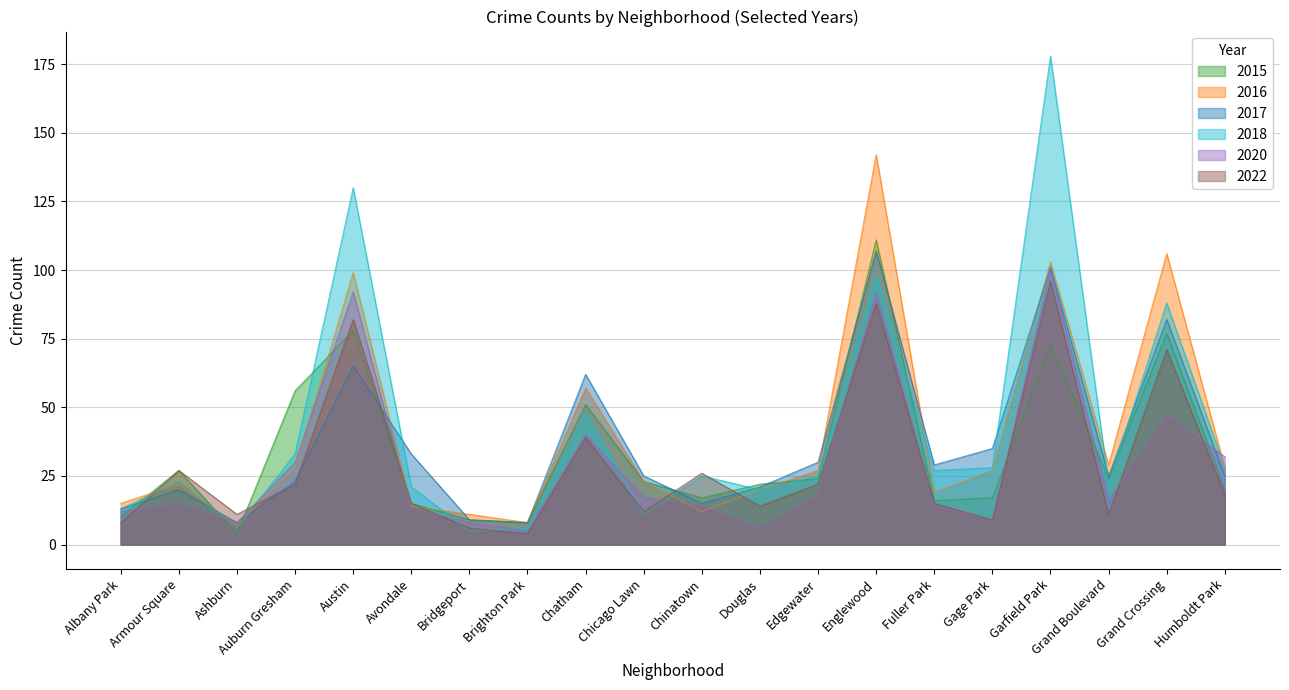

True or false: 2017 has a value of 21 at Douglas.

True